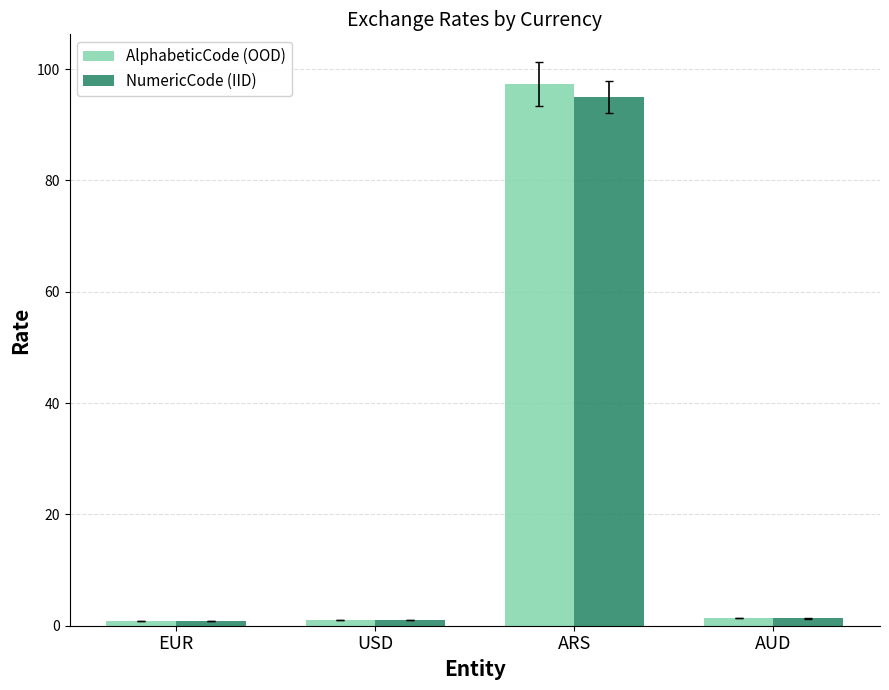

True or false: NumericCode (IID) has a value of 95.0 at ARS.

True